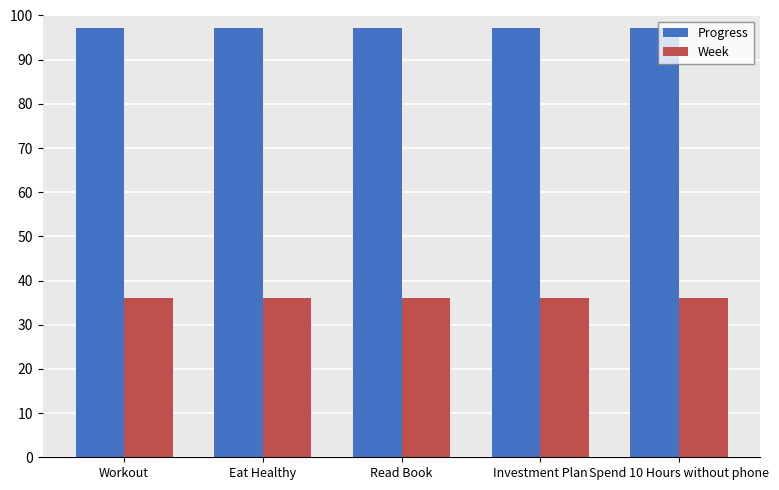

What value does the Week series have at Read Book?

36.0